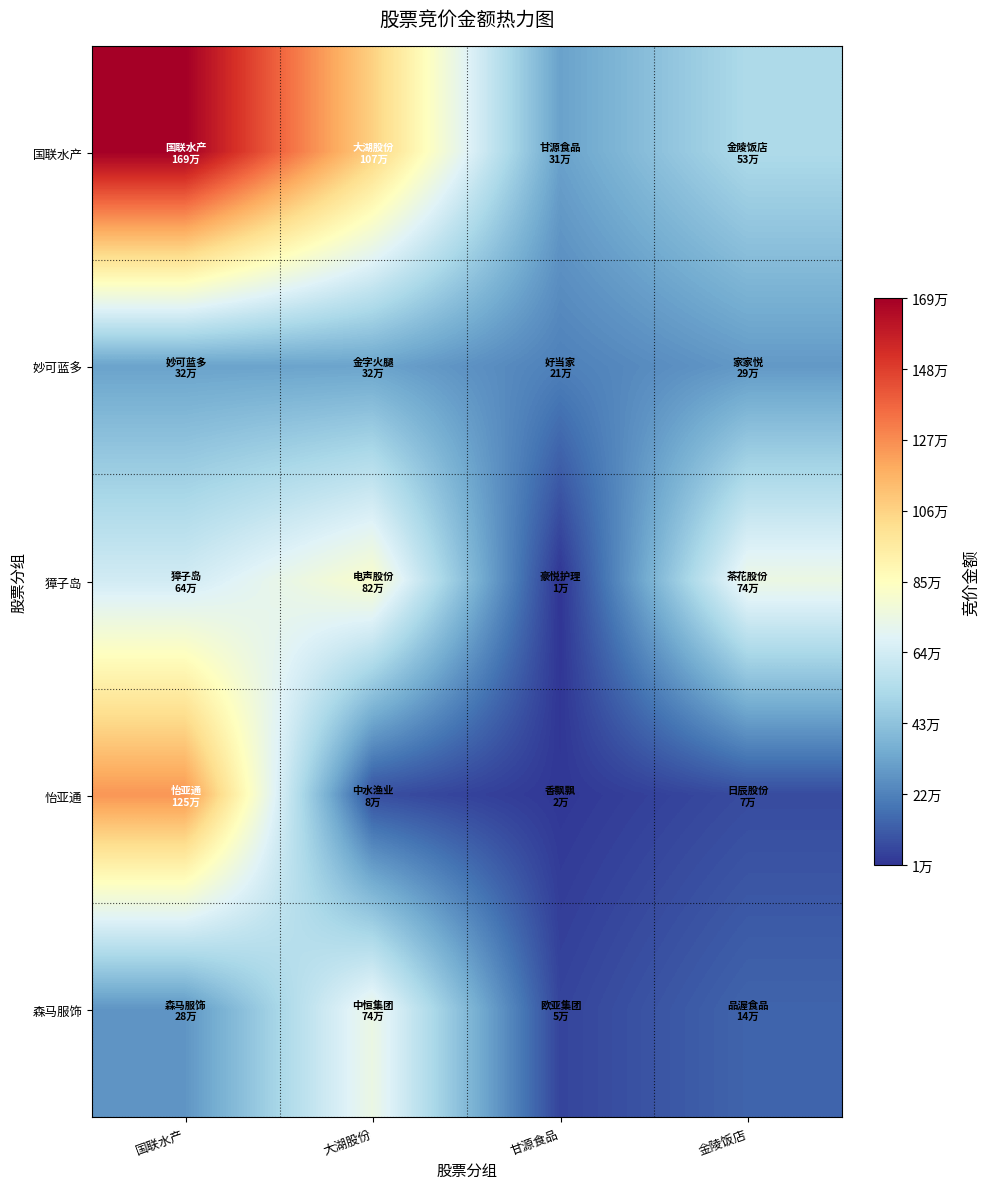

Which series changed the most between 甘源食品 and 金陵饭店?

獐子岛